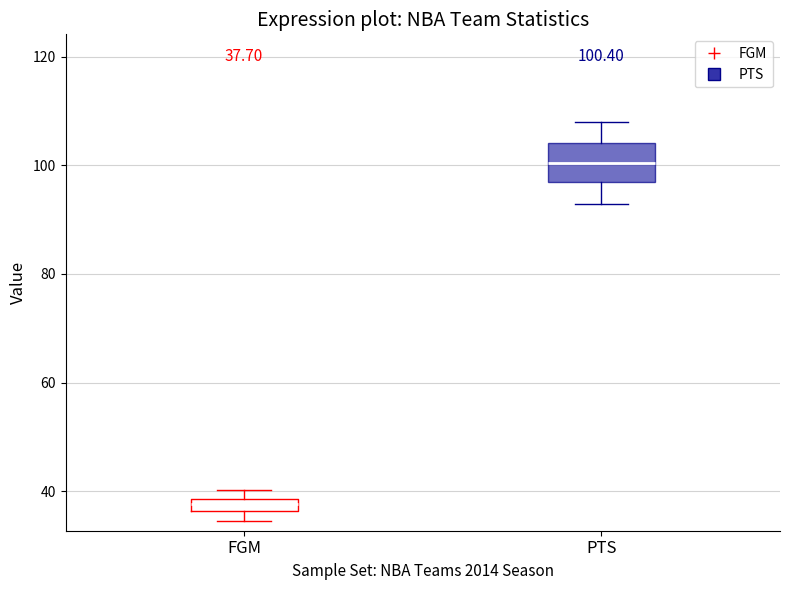

Which box has the highest median line?

PTS